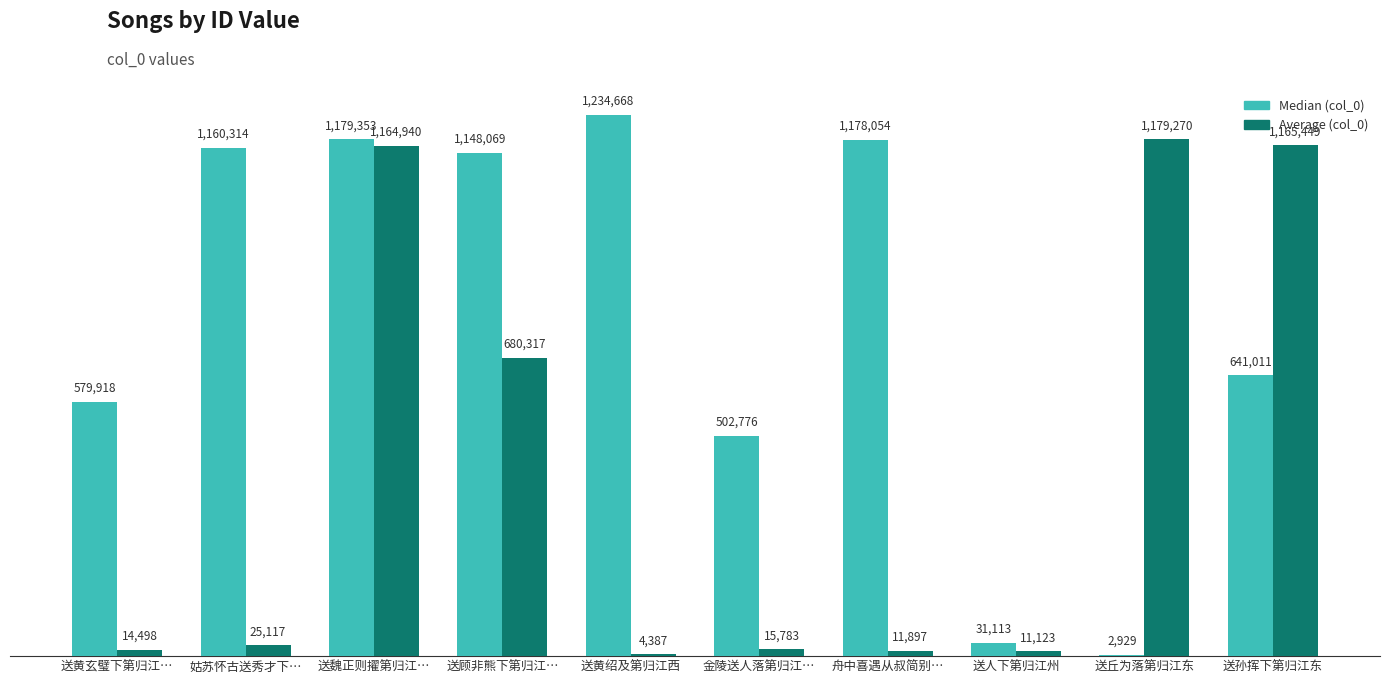

What is the difference between the Median (col_0) values at 姑苏怀古送秀才下… and 送魏正则擢第归江…?

19039